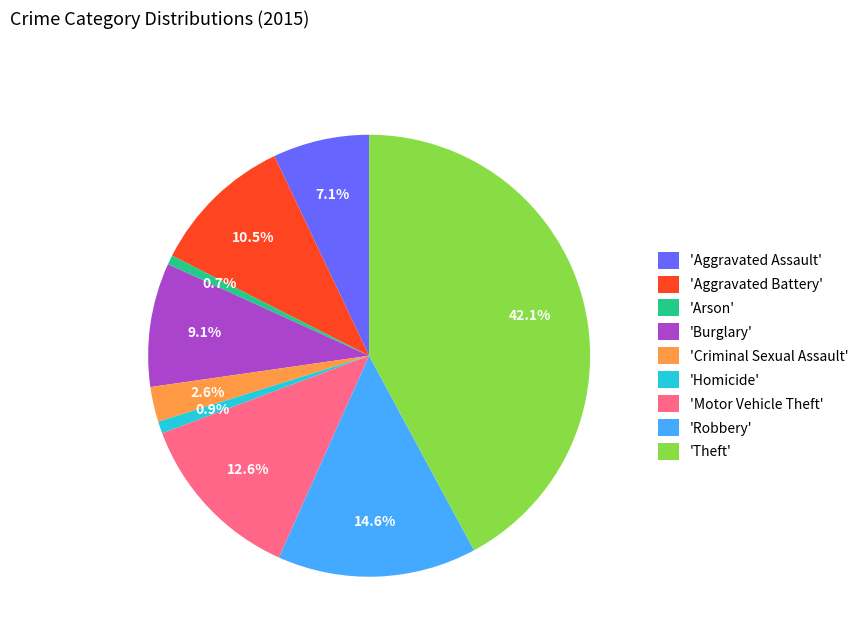

Which category has the biggest portion of the pie?

'Theft'